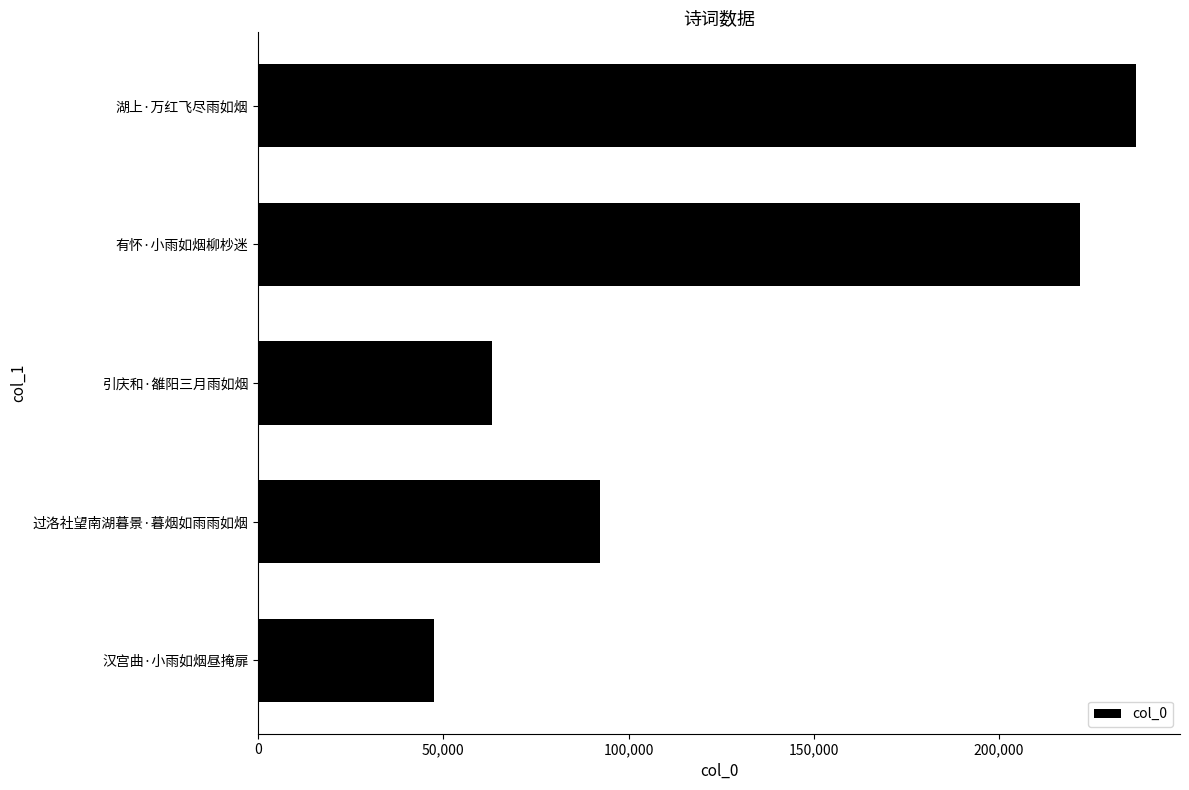

What is the greatest value displayed?

236980